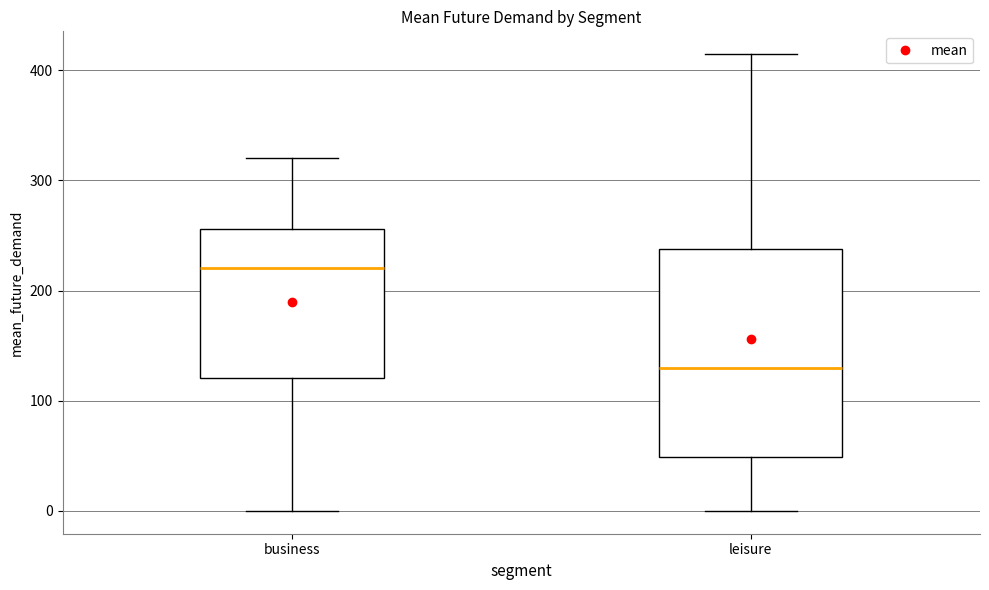

Which box has the lowest median line?

leisure